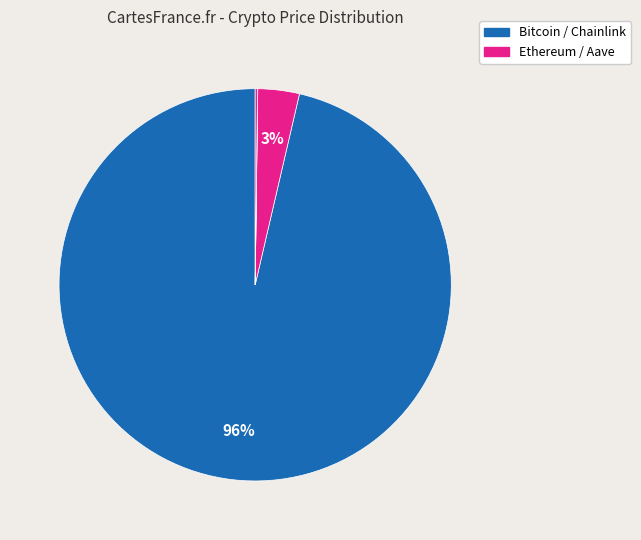

Which category has the smallest portion of the pie?

Chainlink